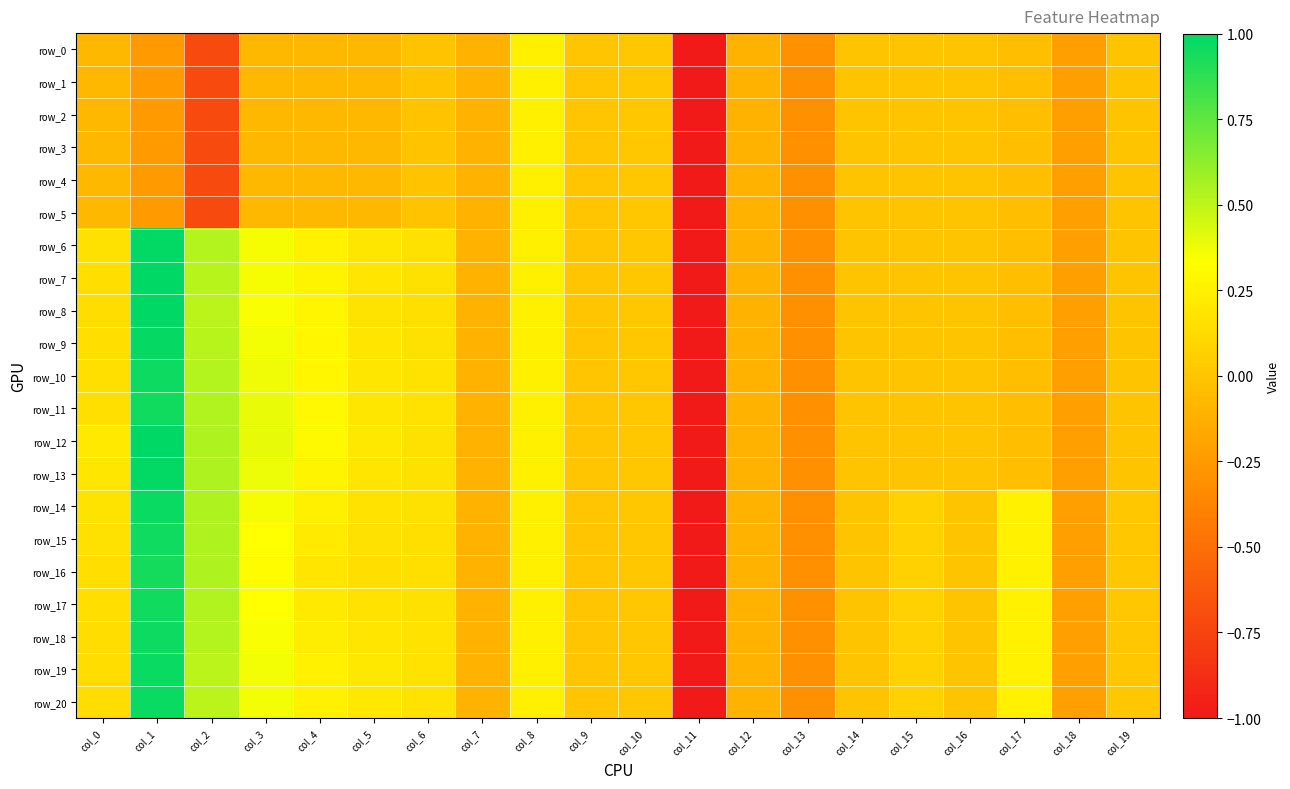

Which series has the largest total across all categories?

row_19